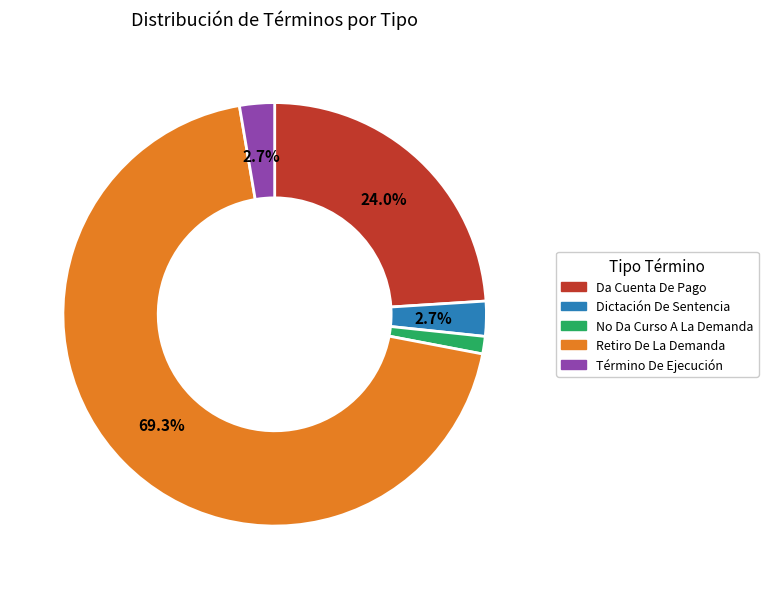

Which category has the smallest portion of the pie?

No Da Curso A La Demanda